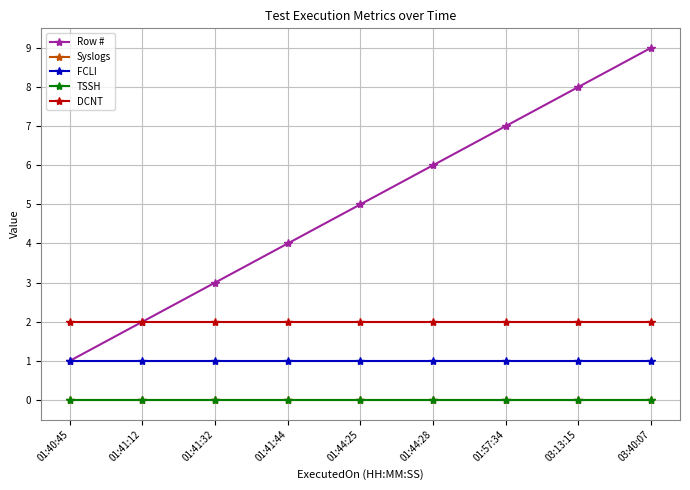

Which series changed the most between 01:40:45 and 01:57:34?

Row #